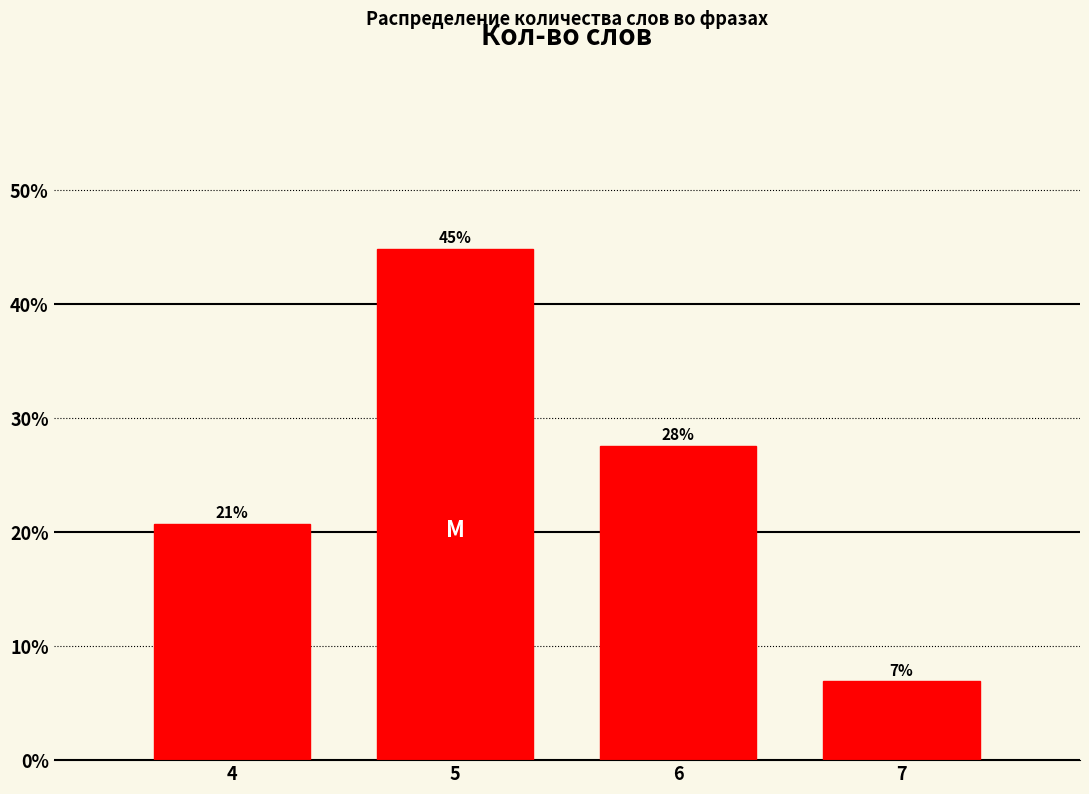

Does the chart contain any negative values?

No